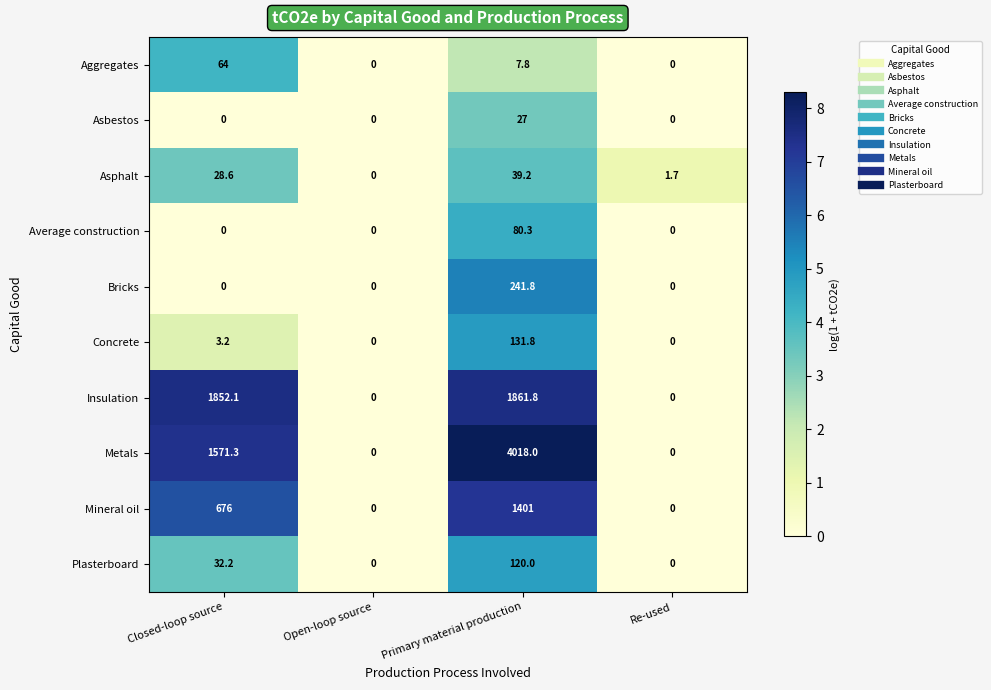

Where does the Aggregates series first go above 7?

Closed-loop source